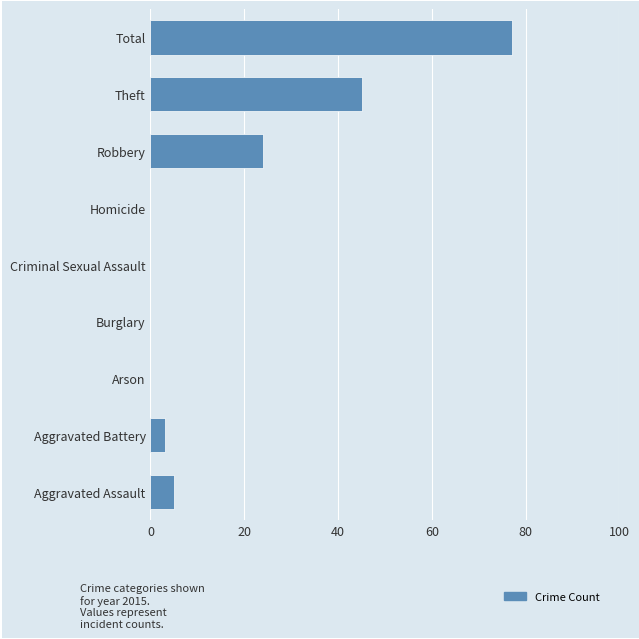

The chart shows a value of 29 at Burglary. True or false?

False